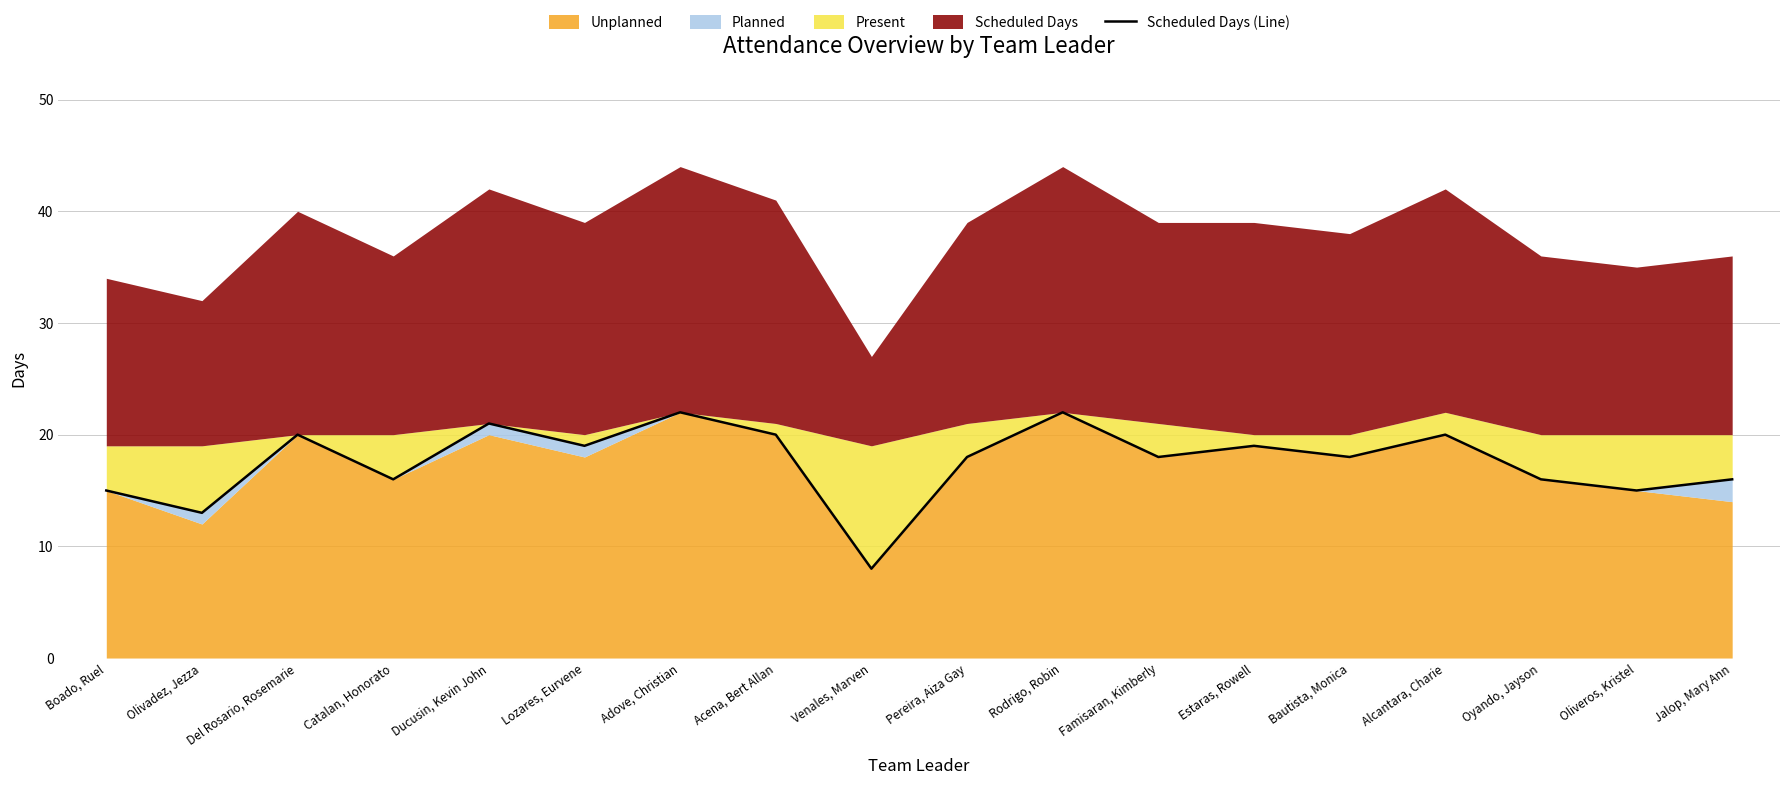

The value at Oliveros, Kristel is 20. True or false?

False